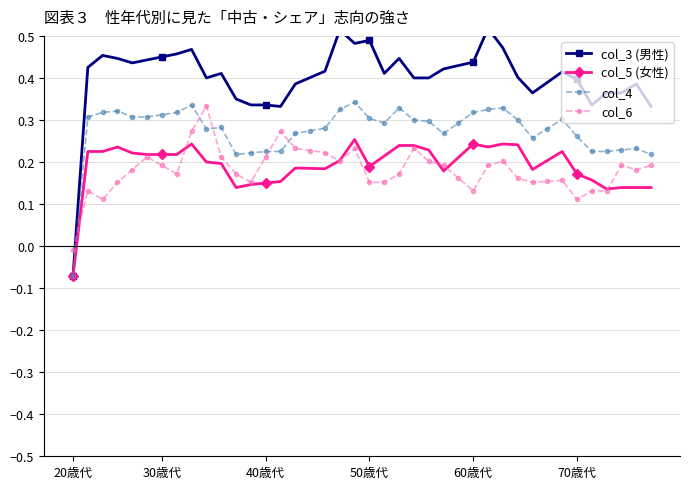

Is it true that col_5 (女性) equals 0.2 at 30?

True